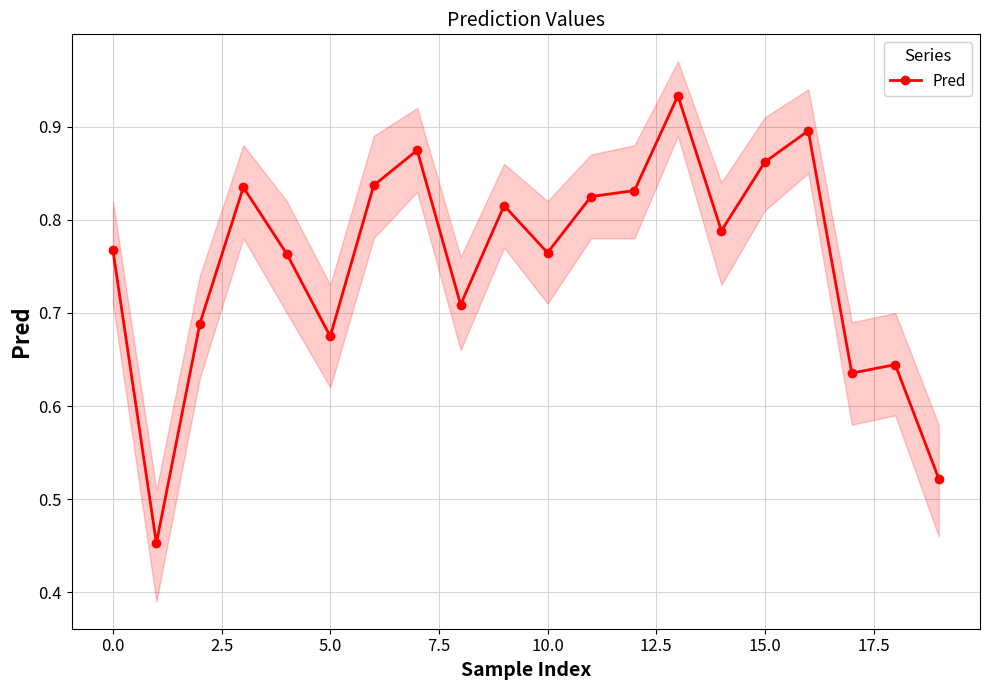

What is the minimum value shown in the chart?

0.5